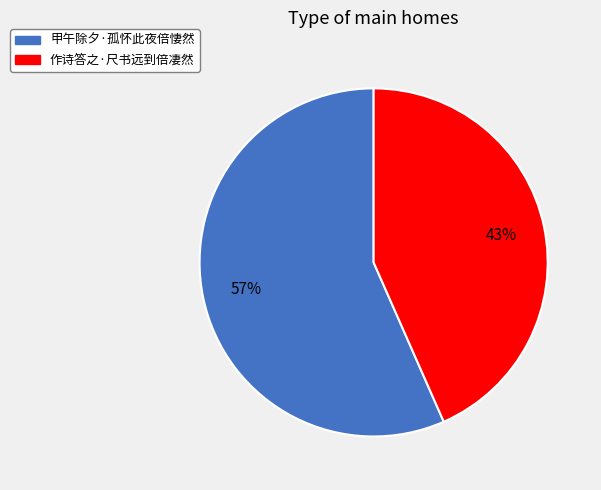

To the nearest percent, what is the combined percentage of 甲午除夕·孤怀此夜倍悽然 and 作诗答之·尺书远到倍凄然?

100%